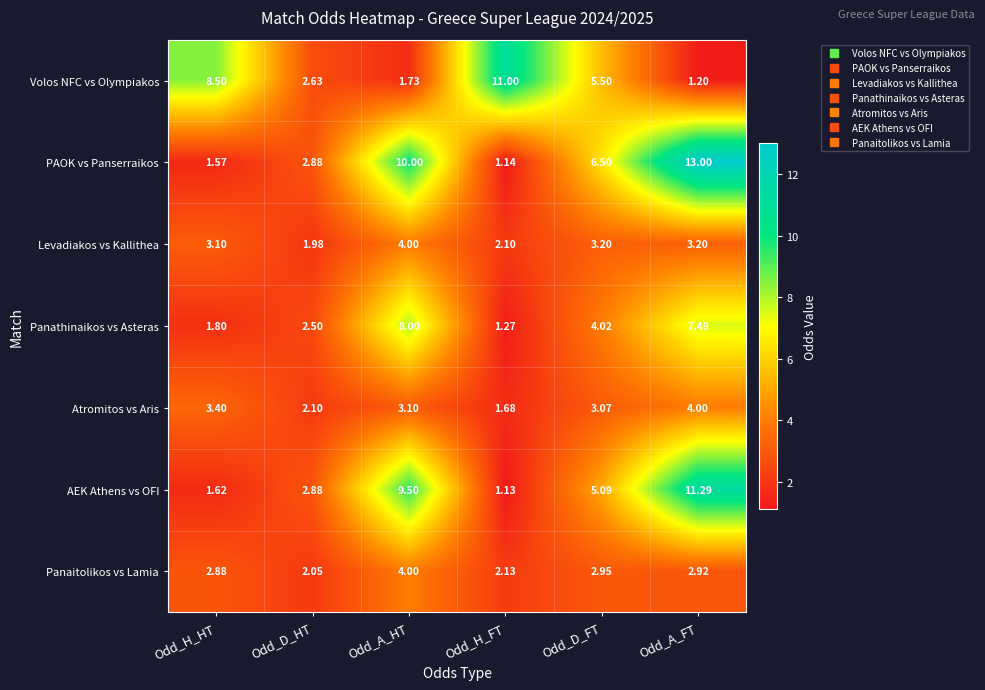

Which series has the widest spread of values?

PAOK vs Panserraikos